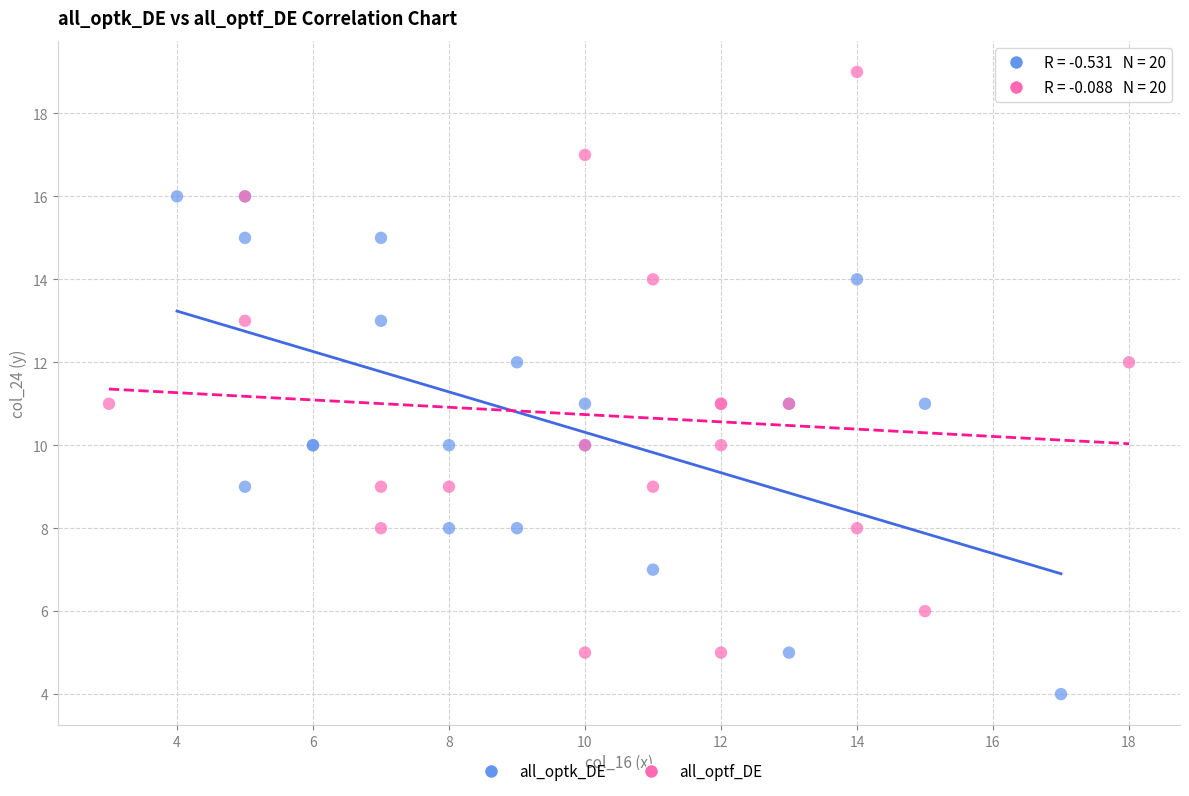

What are all the series names shown in the legend?

all_optk_DE, all_optf_DE